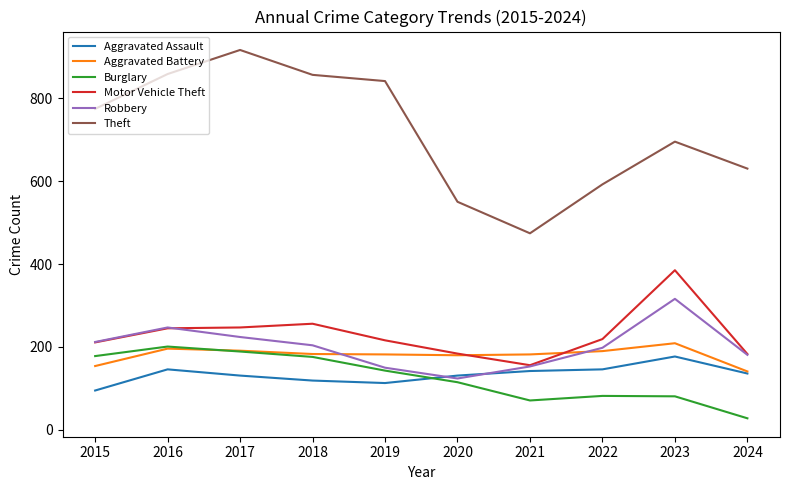

Which series changed the most between 2020 and 2023?

Motor Vehicle Theft